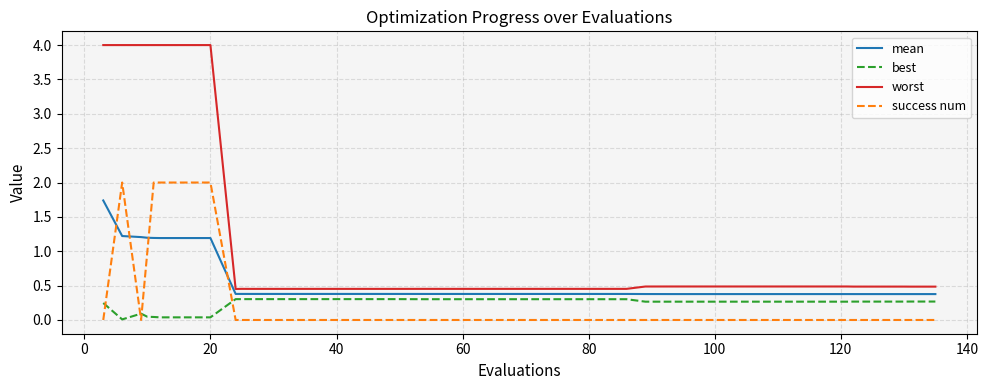

True or false: worst and success num intersect in this chart.

False